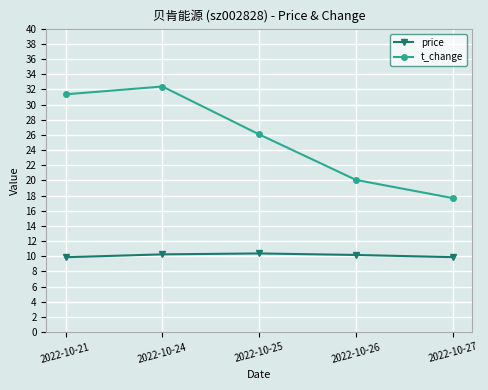

In t_change, how many points are higher than both neighbors (excluding endpoints)?

1